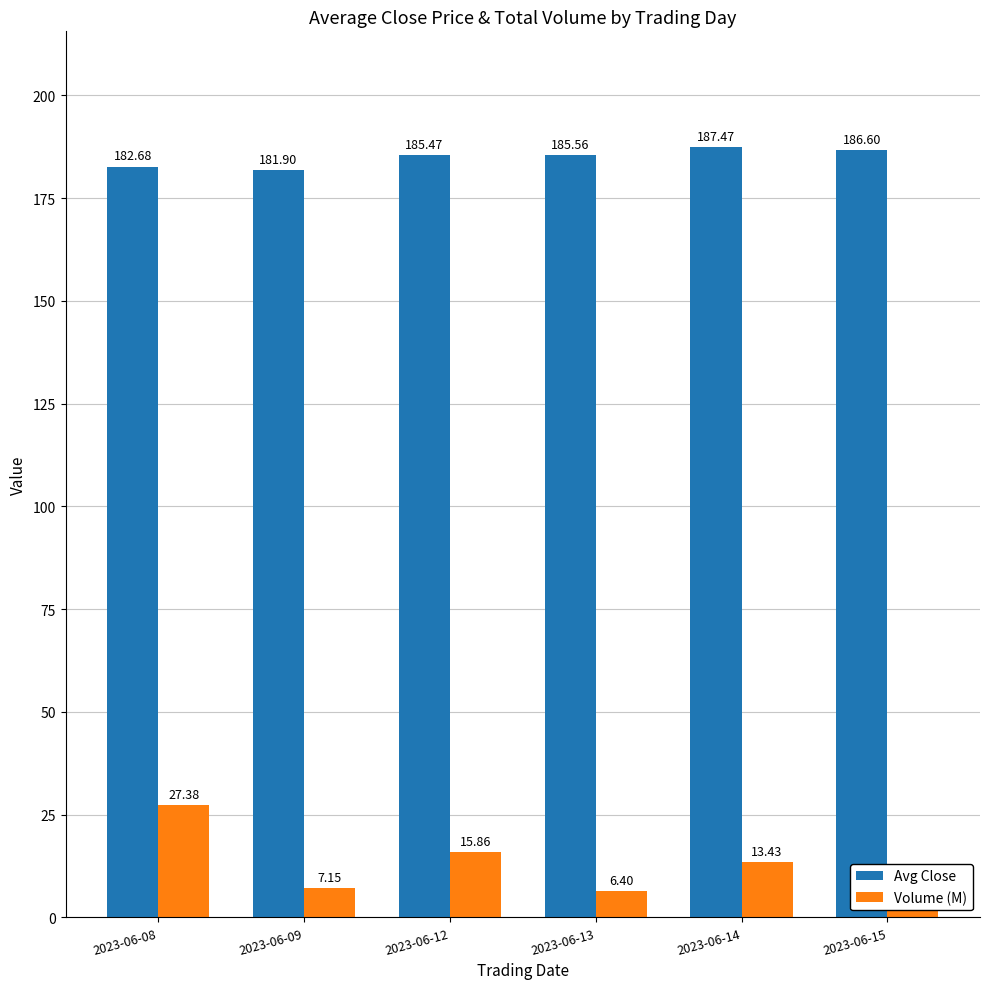

How many data points does each series have?

6